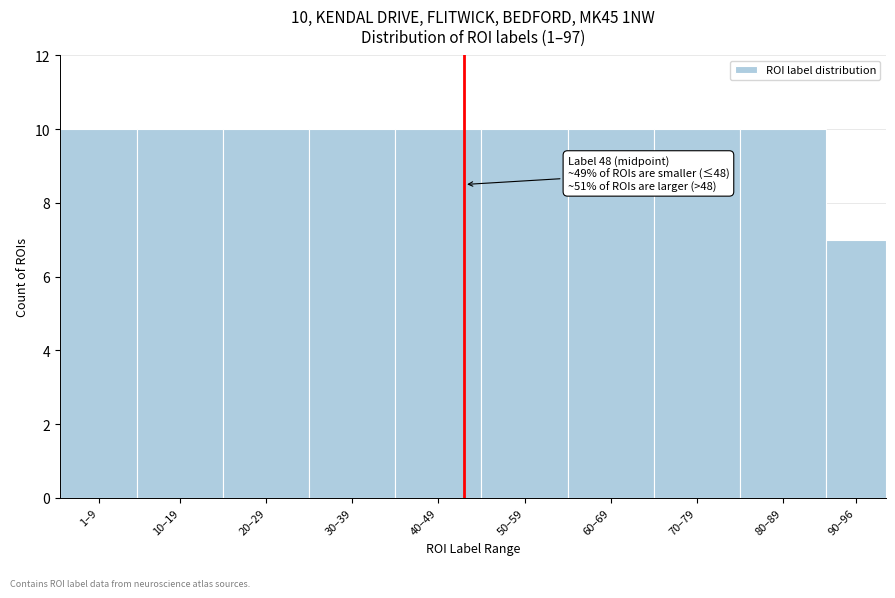

Reading left to right, list all the values displayed in this chart.

1–9=10	10–19=10	20–29=10	30–39=10	40–49=10	50–59=10	60–69=10	70–79=10	80–89=10	90–96=7